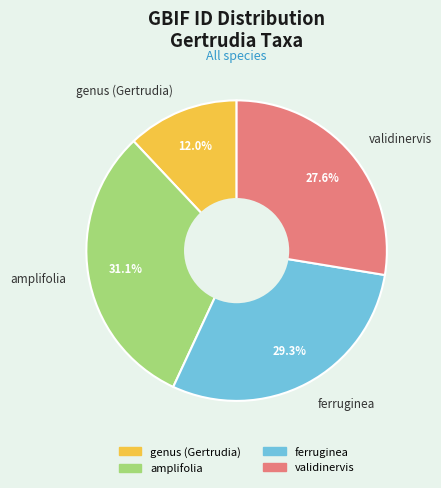

True or false: ferruginea accounts for 21% of the total.

False